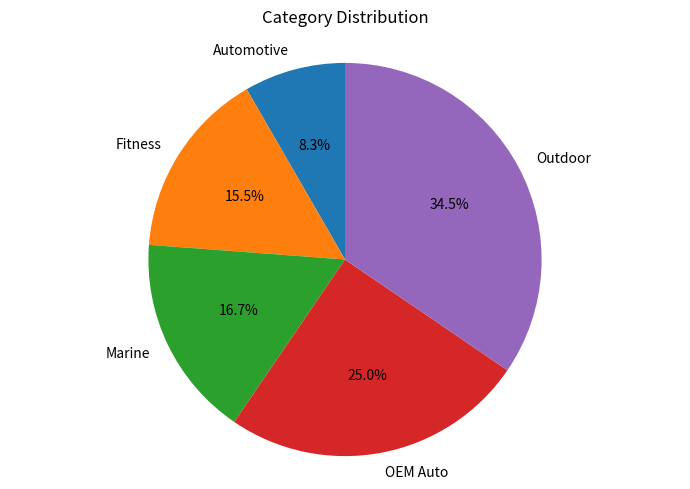

To the nearest percent, what portion does OEM Auto represent?

25%